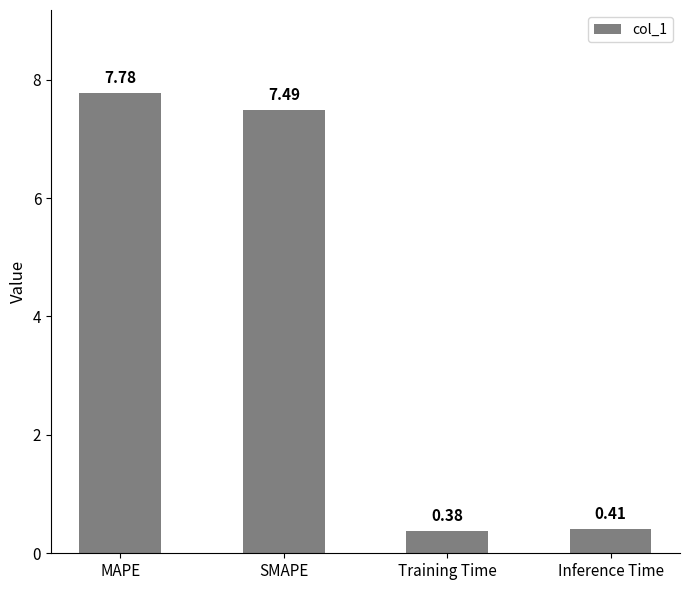

What is the sum of all values?

16.0